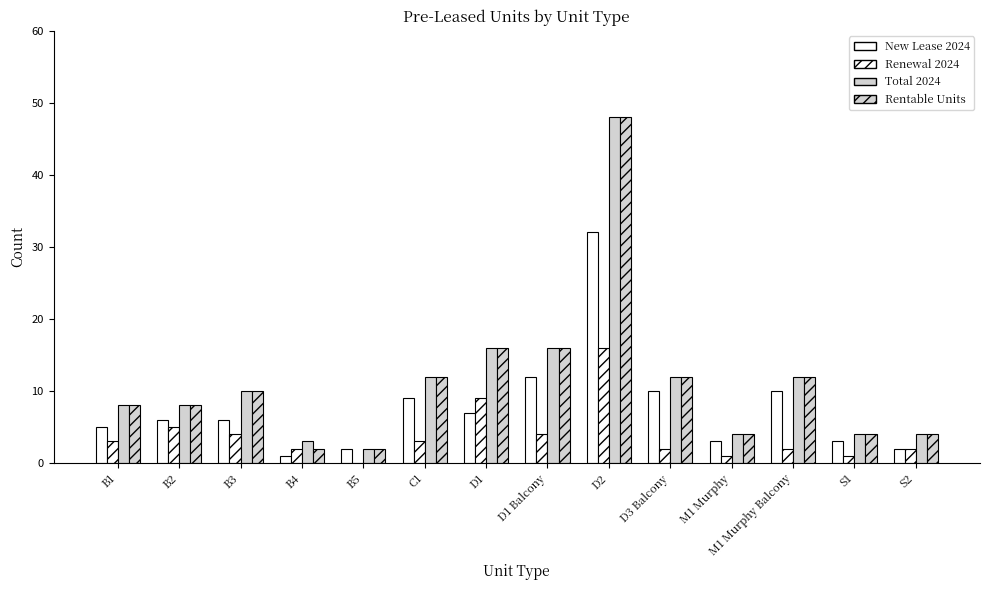

What is the label of the 8th bar from the left?

D1 Balcony